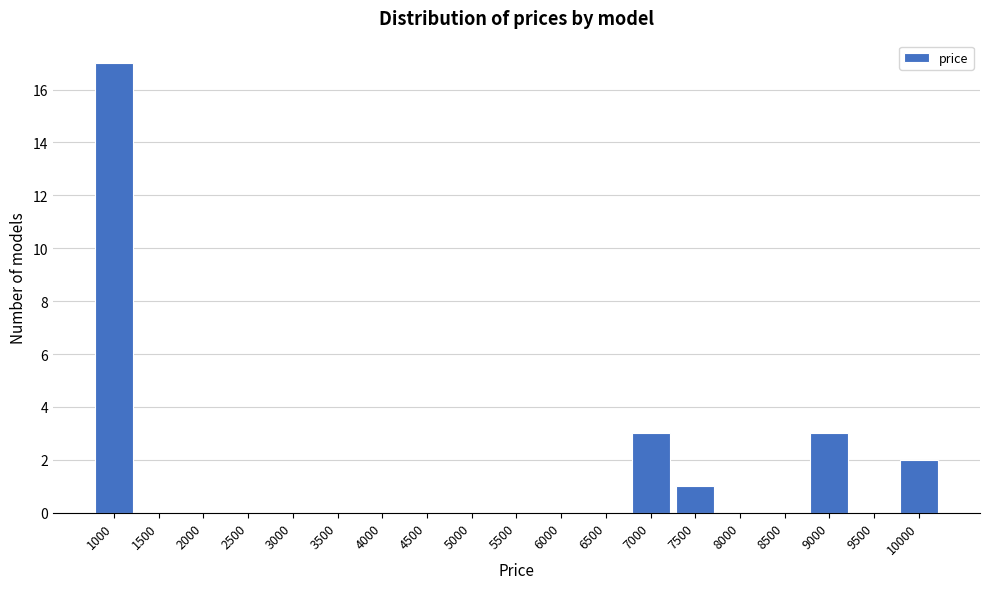

Reading left to right, extract all data points from this chart.

1000=17	1500=0	2000=0	2500=0	3000=0	3500=0	4000=0	4500=0	5000=0	5500=0	6000=0	6500=0	7000=3	7500=1	8000=0	8500=0	9000=3	9500=0	10000=2